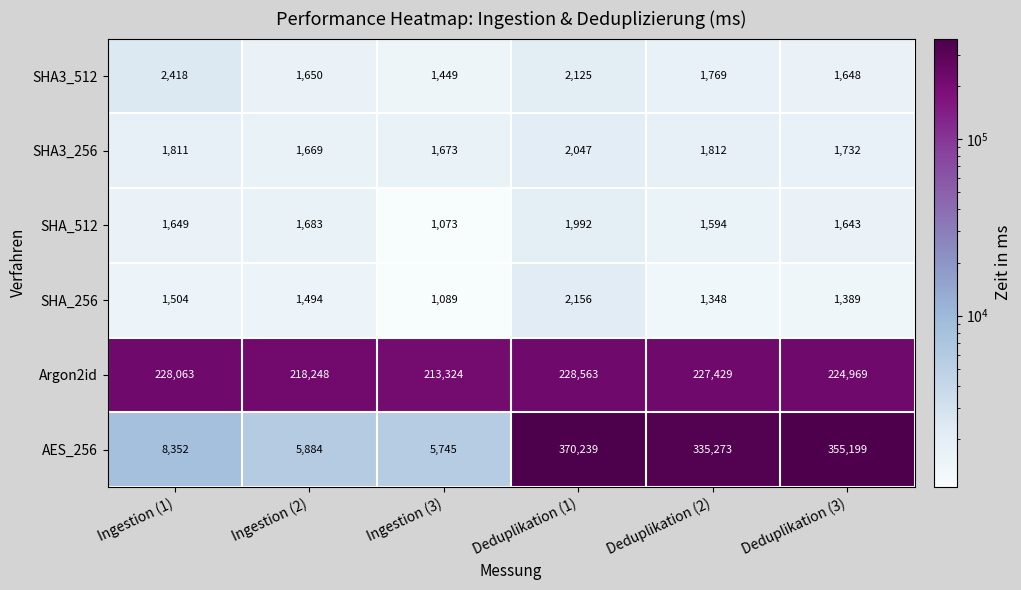

Which label corresponds to the largest value in the chart?

Deduplikation (1)